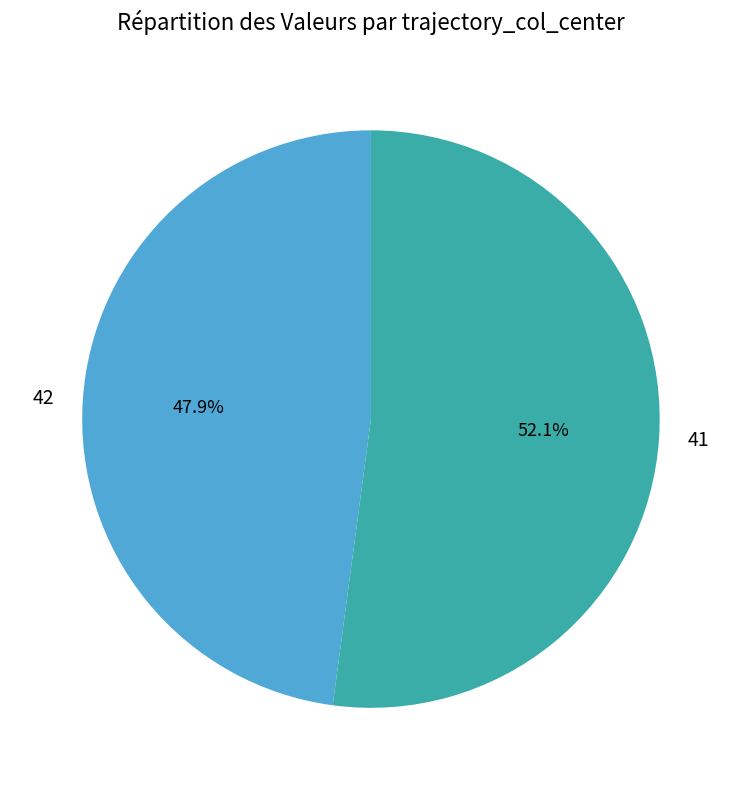

Which slice is the smallest?

42